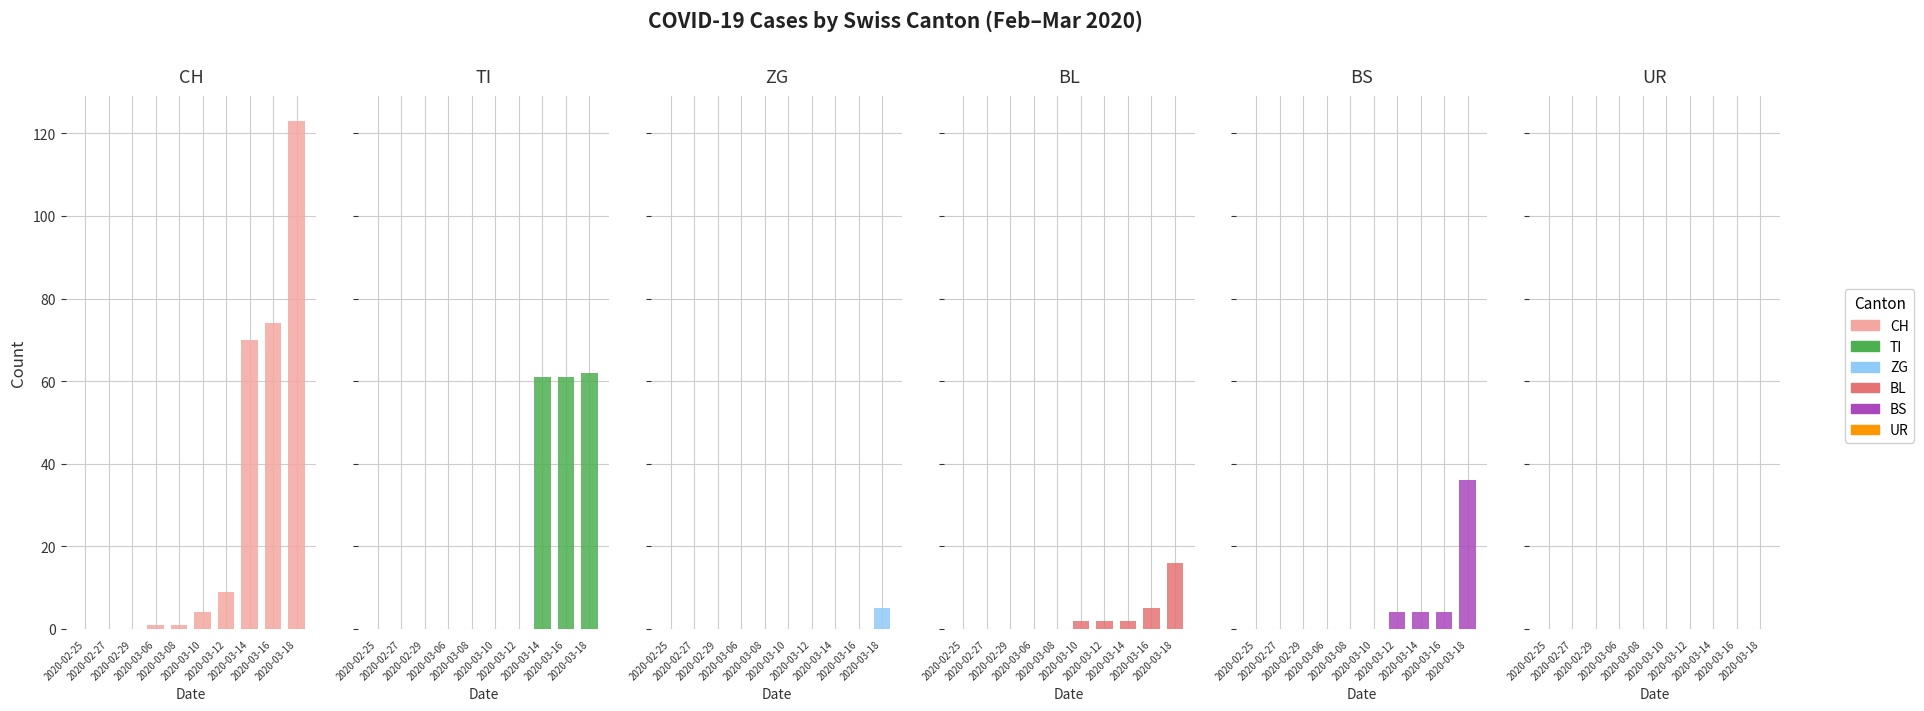

What is the label of the 5th bar from the left?

2020-03-08